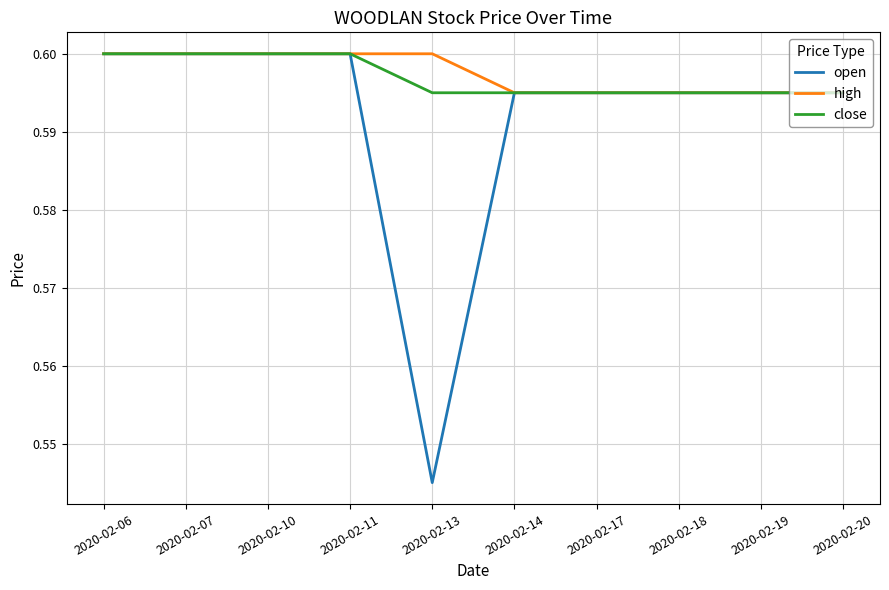

What is the sum of all open values?

5.9